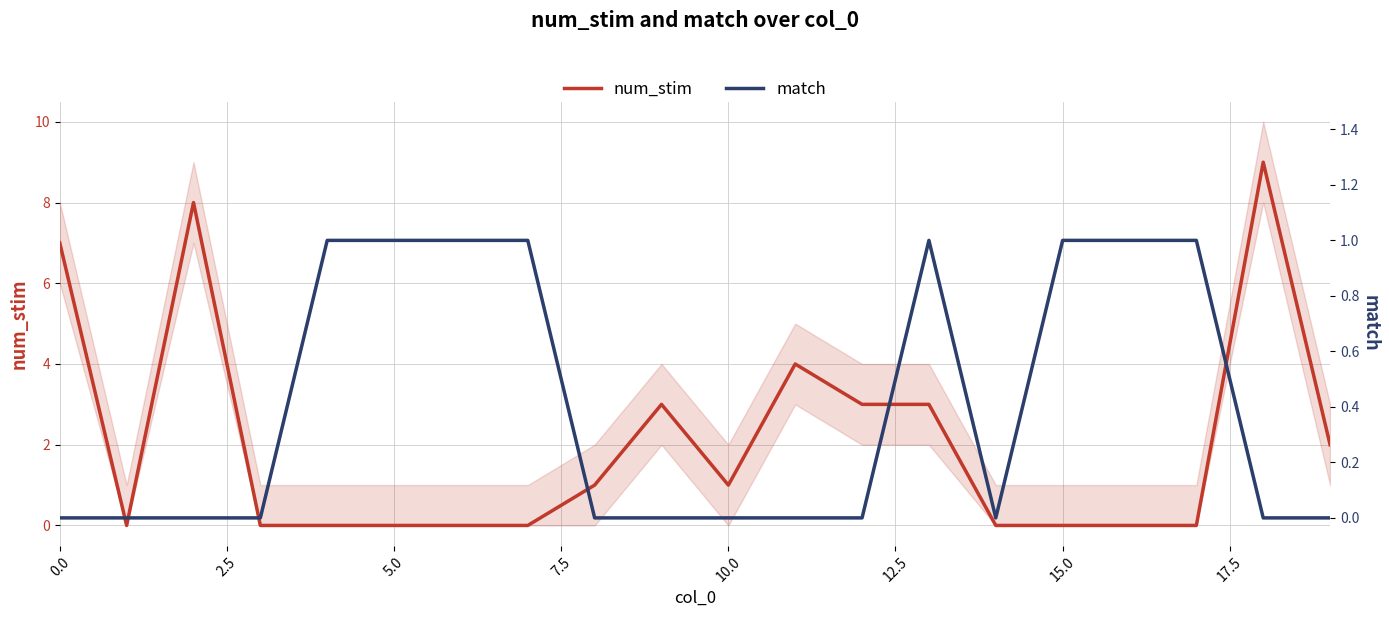

What are all the series names shown in the legend?

num_stim, match